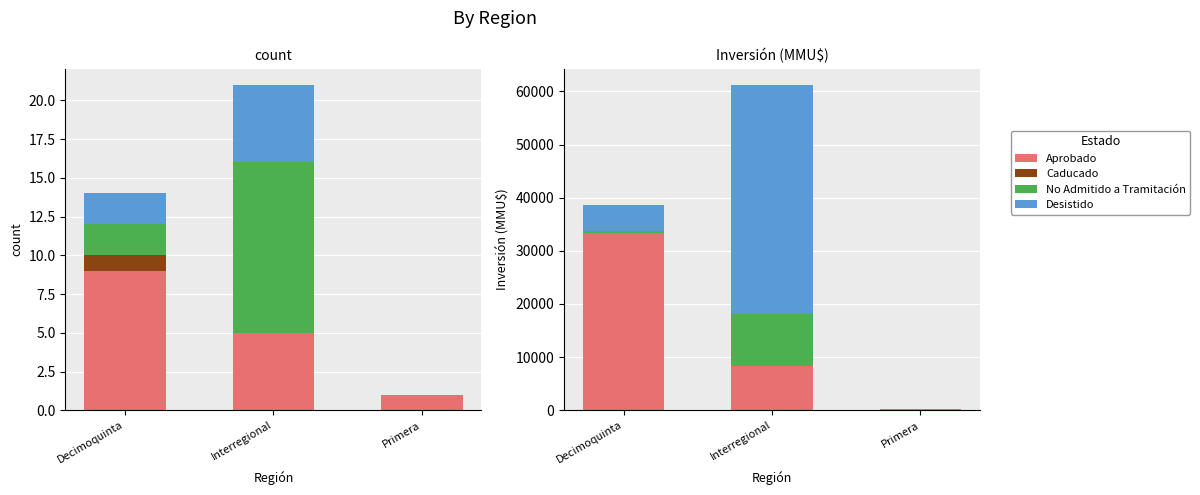

The Aprobado series shows 68 at Primera. True or false?

False